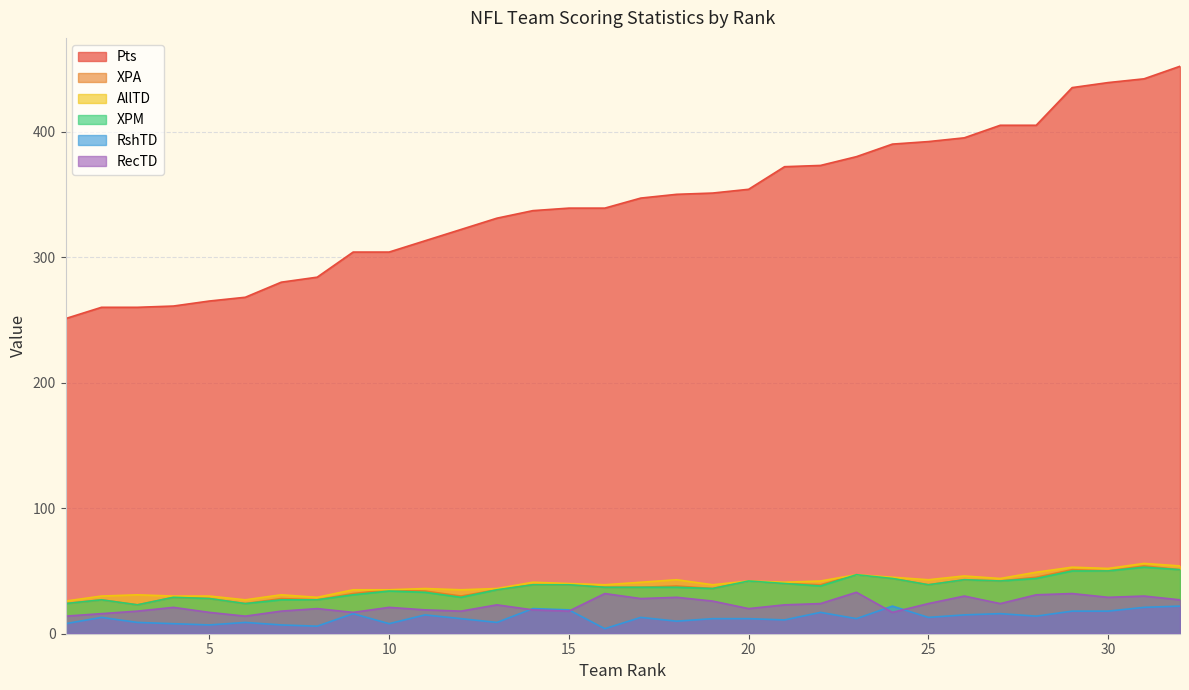

True or false: Pts and XPM cross at least once.

False